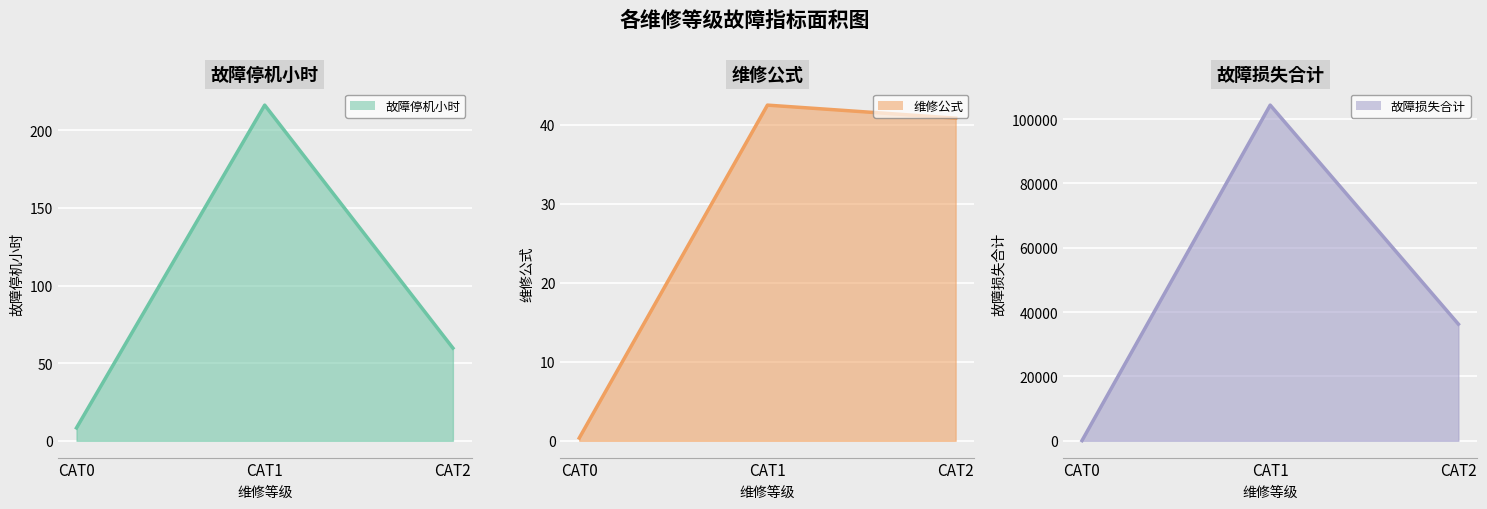

True or false: 维修公式 (线) has a value of 74.8 at CAT1.

False